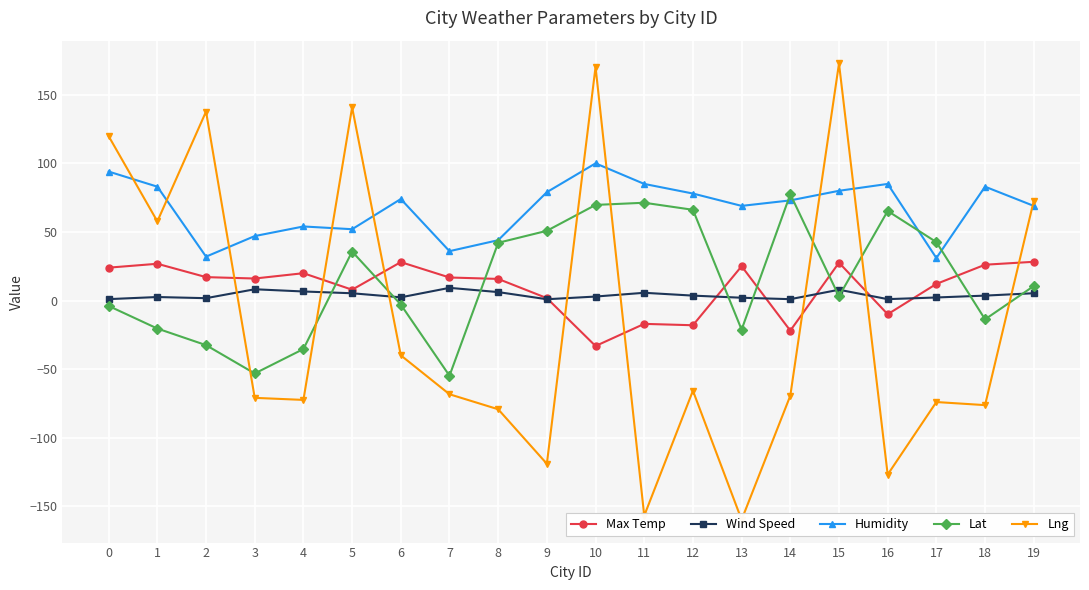

In Humidity, how many points are lower than both neighbors (excluding endpoints)?

5